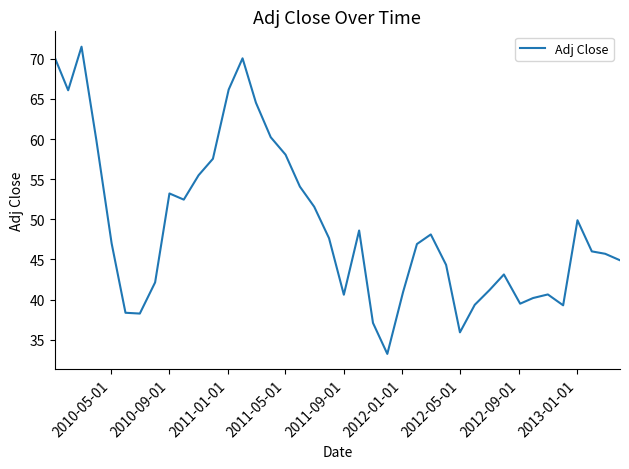

What is the maximum value shown in the chart?

71.5